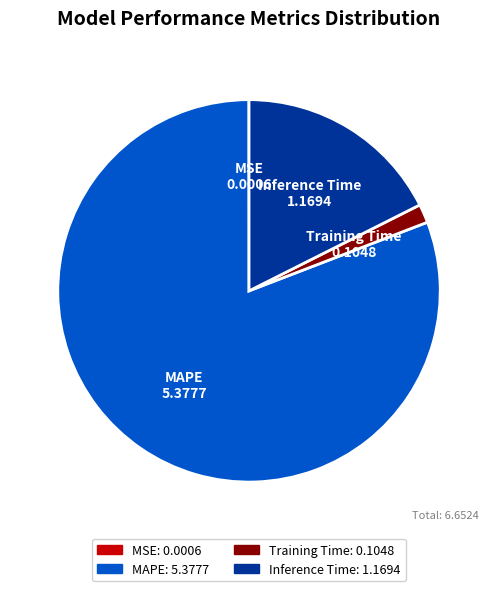

Is there any slice that represents more than half of the pie?

Yes